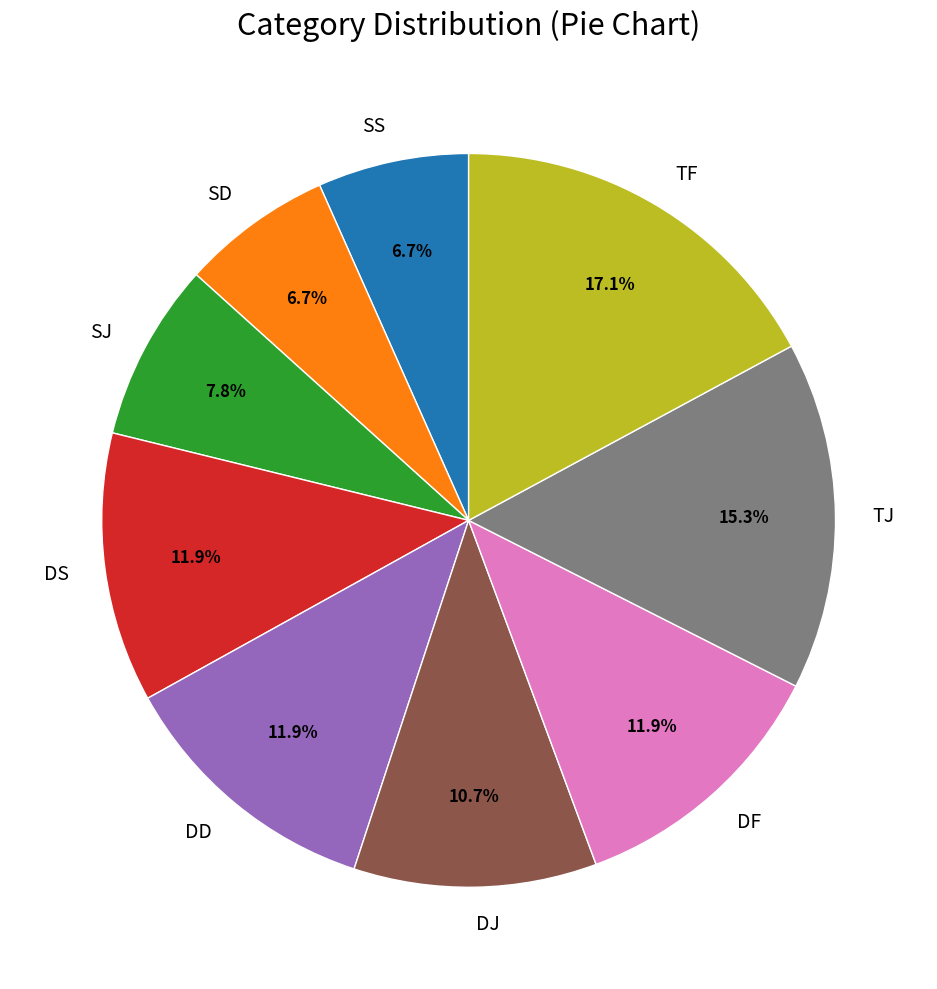

Do SS and DJ together represent more than half of the pie?

No